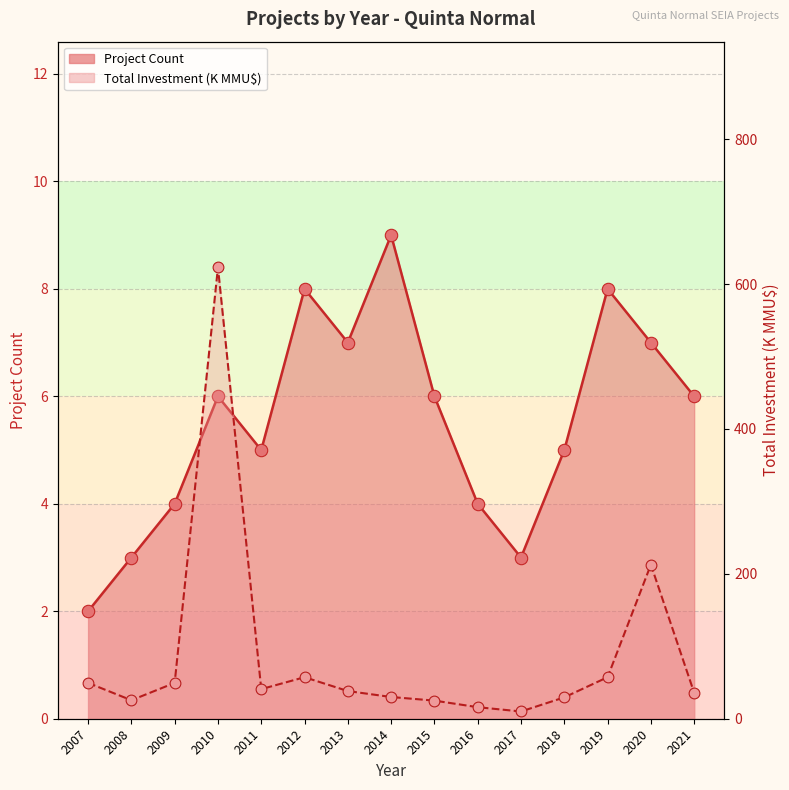

At which category is the sum across all series the highest?

2010